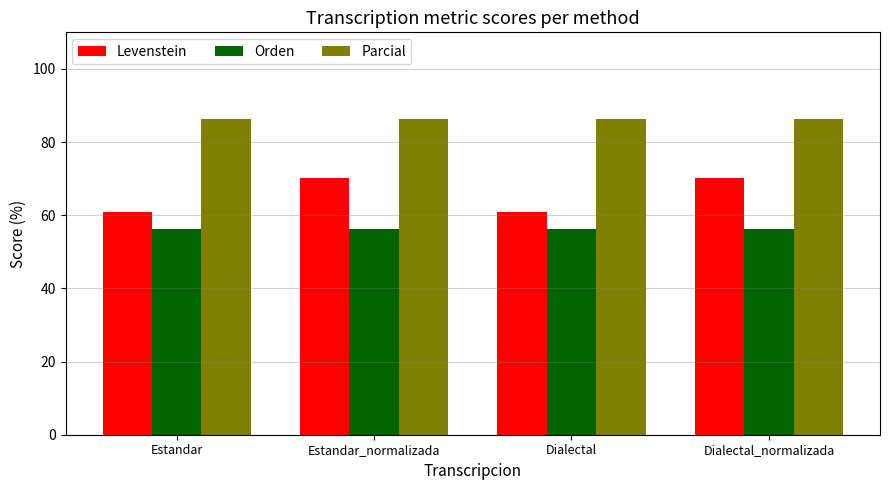

List the series in order of their peak value, lowest first.

Orden, Levenstein, Parcial